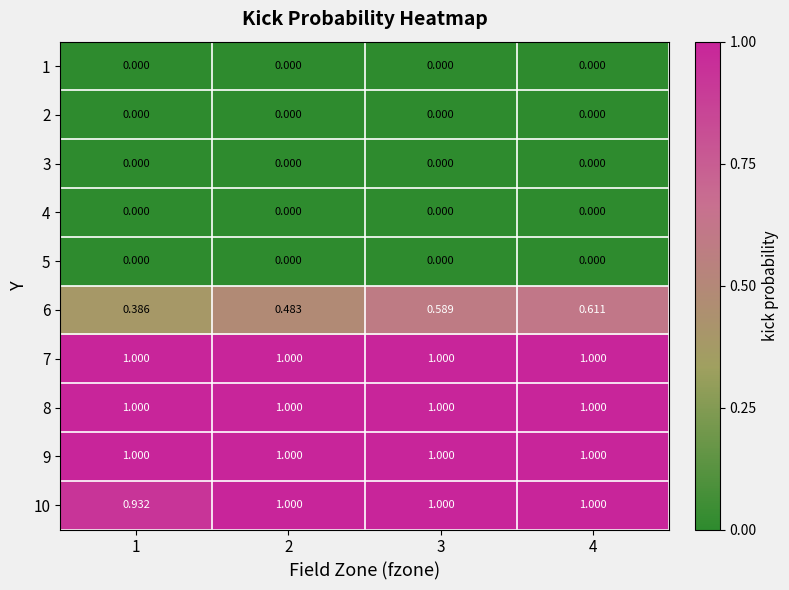

At how many categories does at least one series exceed 0?

4